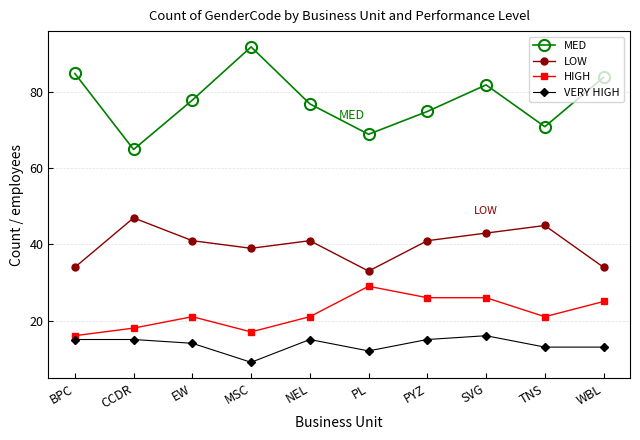

What is the lowest value of the MED series?

65